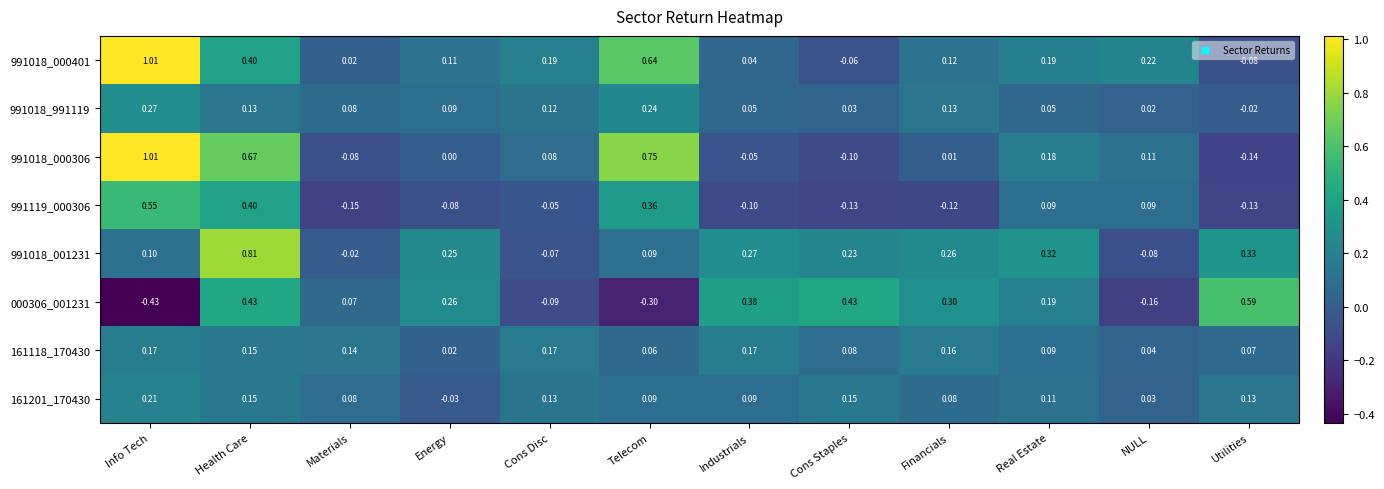

At which label does 991018_001231 first exceed 0?

Info Tech